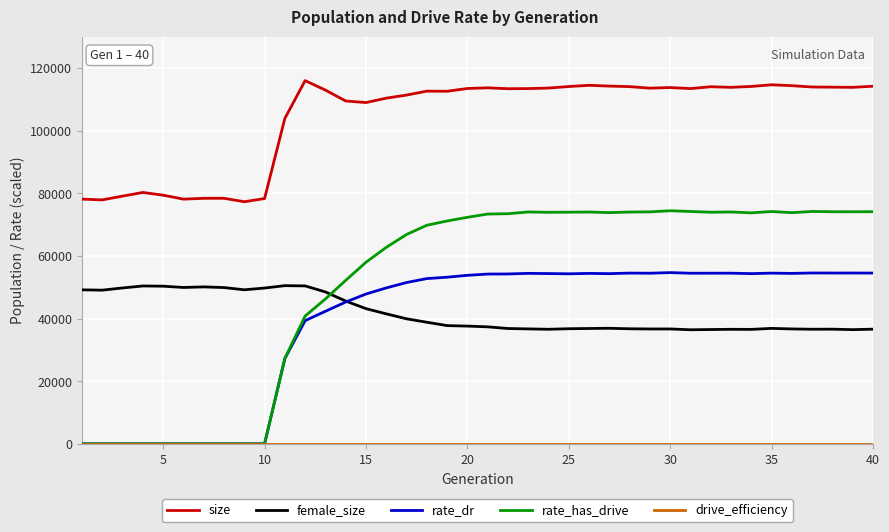

What is the lowest value of the size series?

77284.0